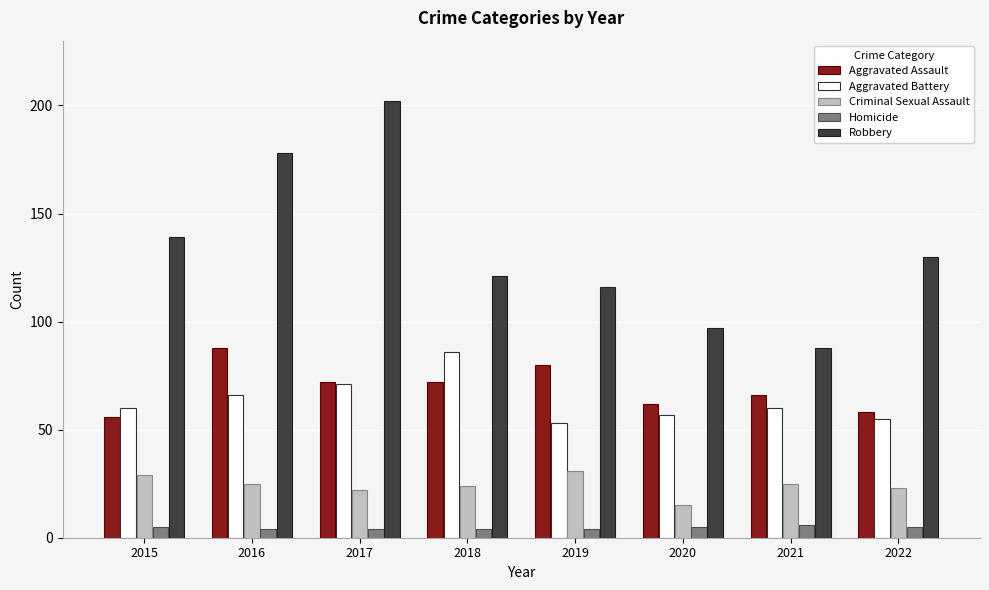

What is the sum of all Robbery values?

1071